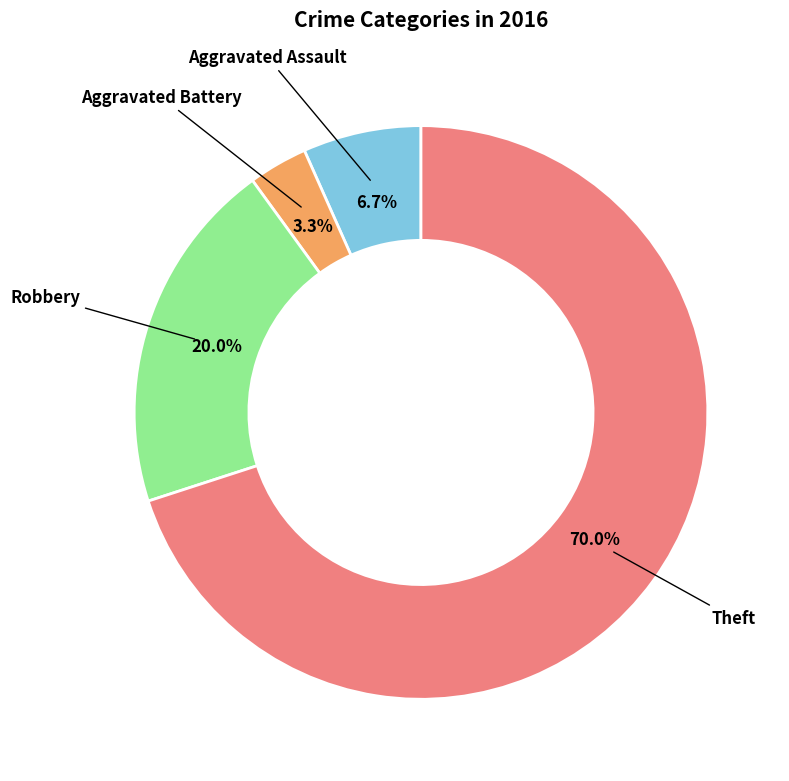

Is there a majority slice in this chart?

Yes